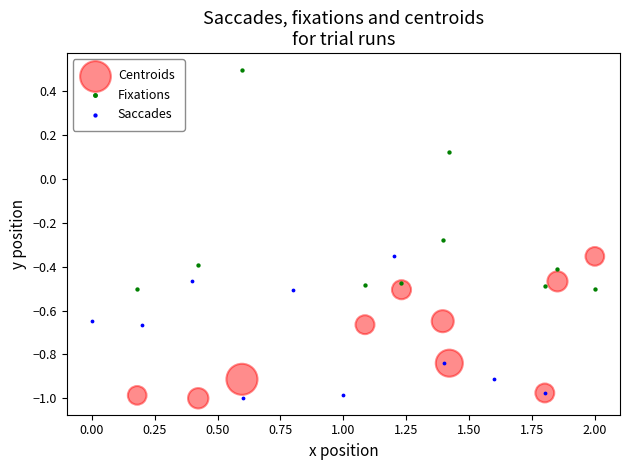

Which series reaches the maximum Y coordinate?

Fixations